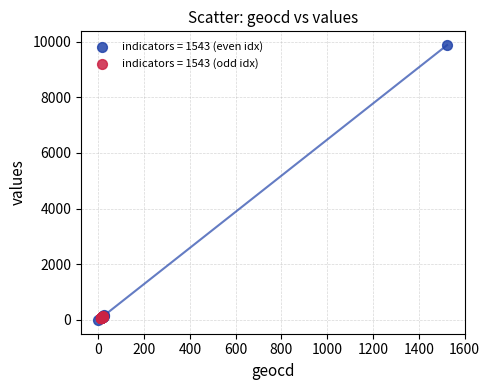

Which series reaches the maximum Y coordinate?

indicators = 1543 (even idx)